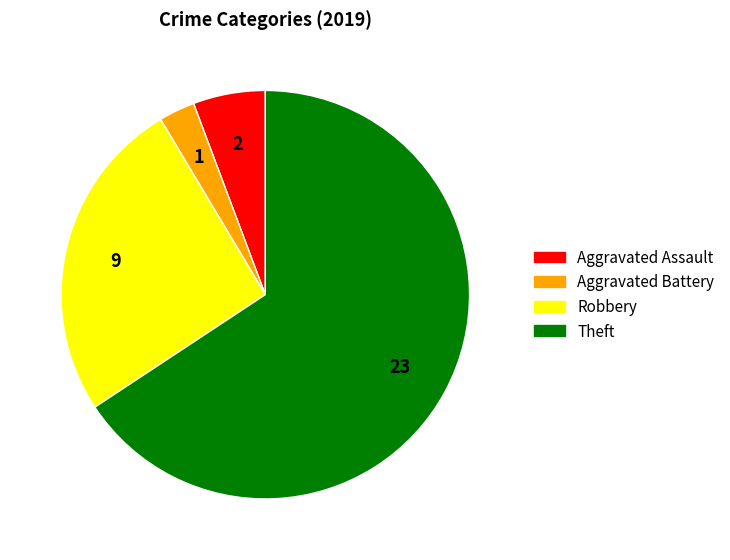

The Robbery slice represents 38% of the pie. True or false?

False